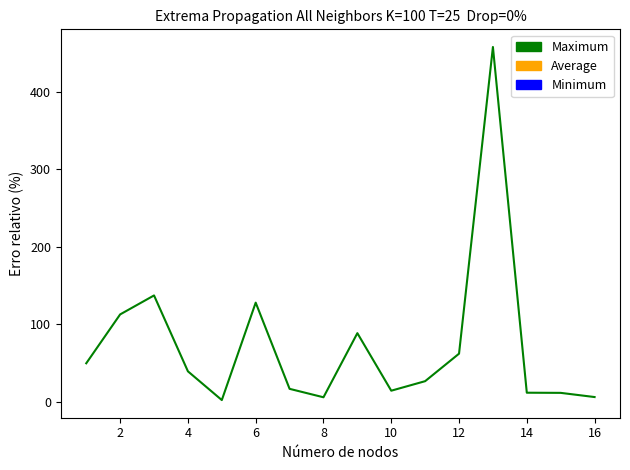

What is the difference between the maximum and minimum values?

455.9